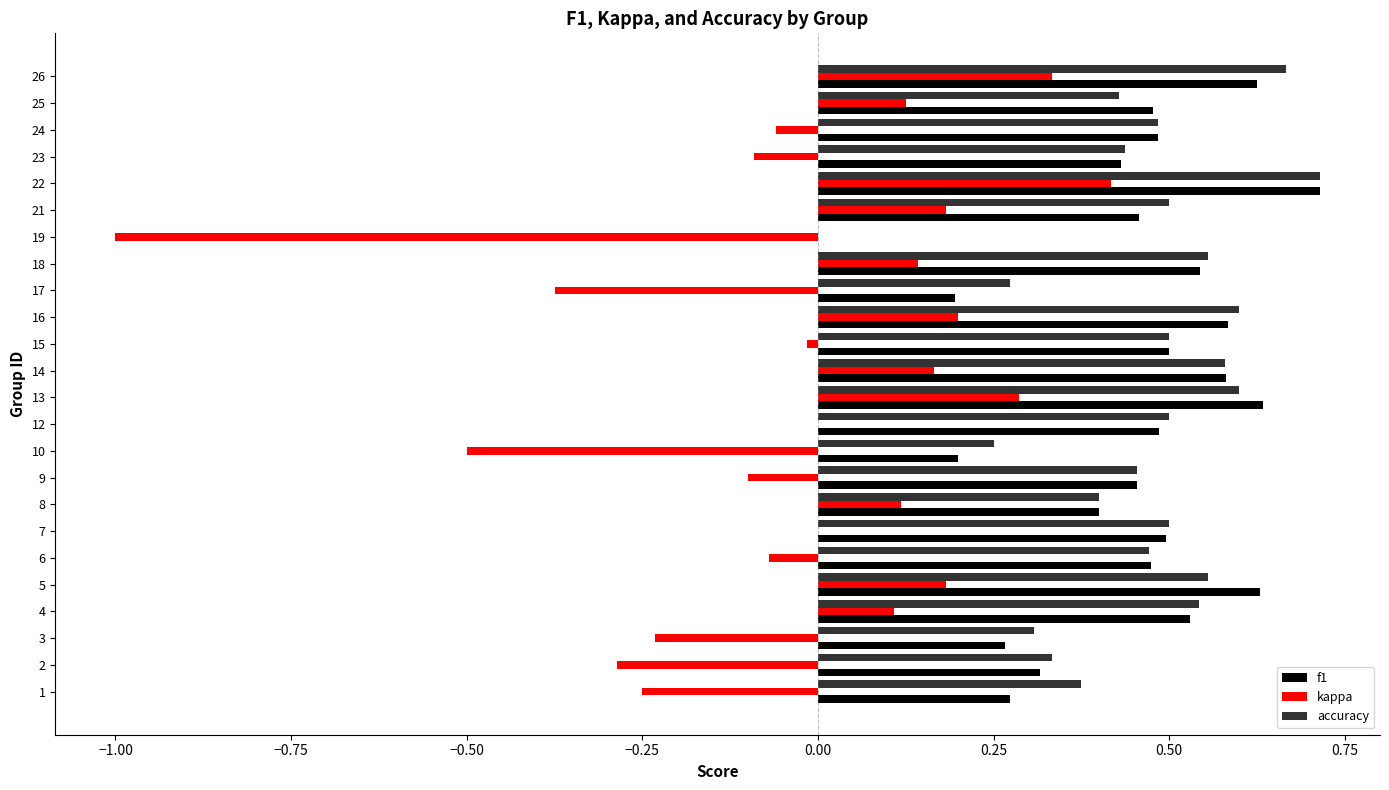

At which category is the sum across all series the highest?

22